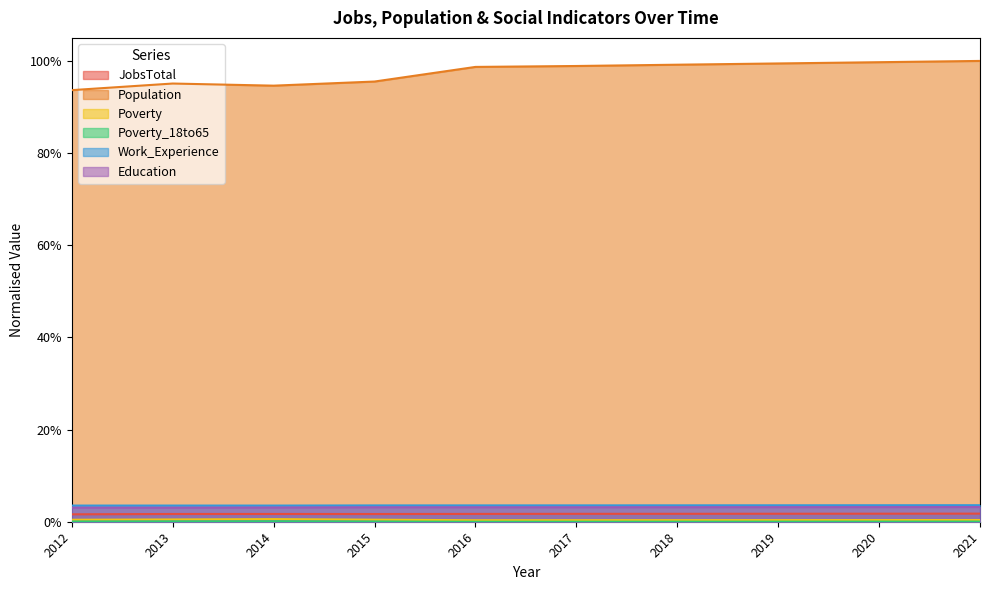

What is the sum of all Population values?

9.7